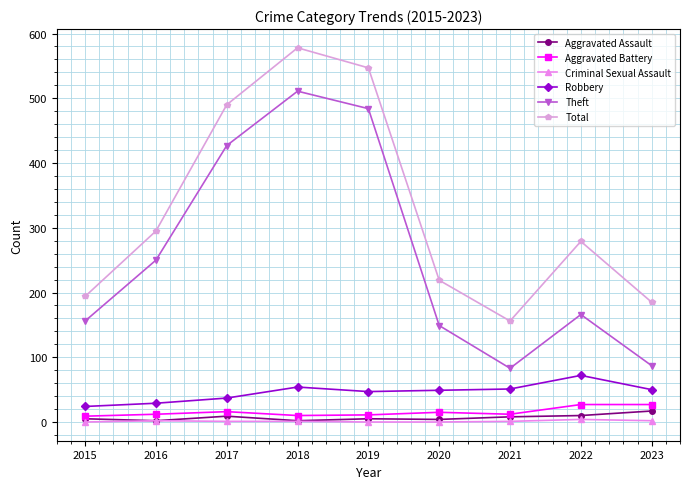

What is the highest value of the Total series?

578